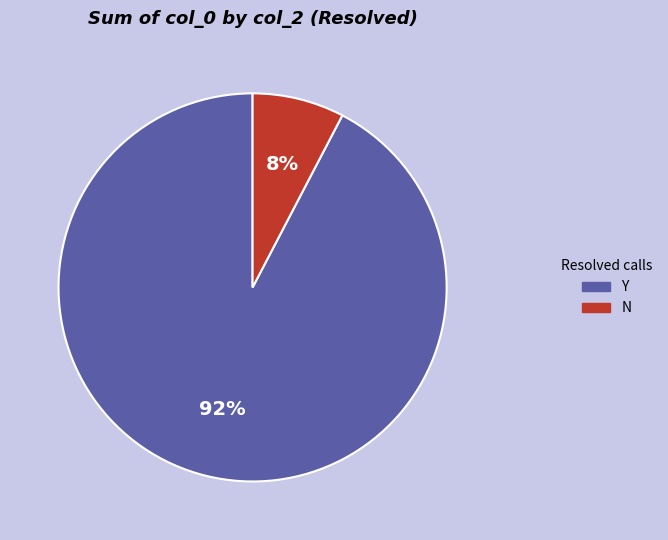

Is there a majority slice in this chart?

Yes